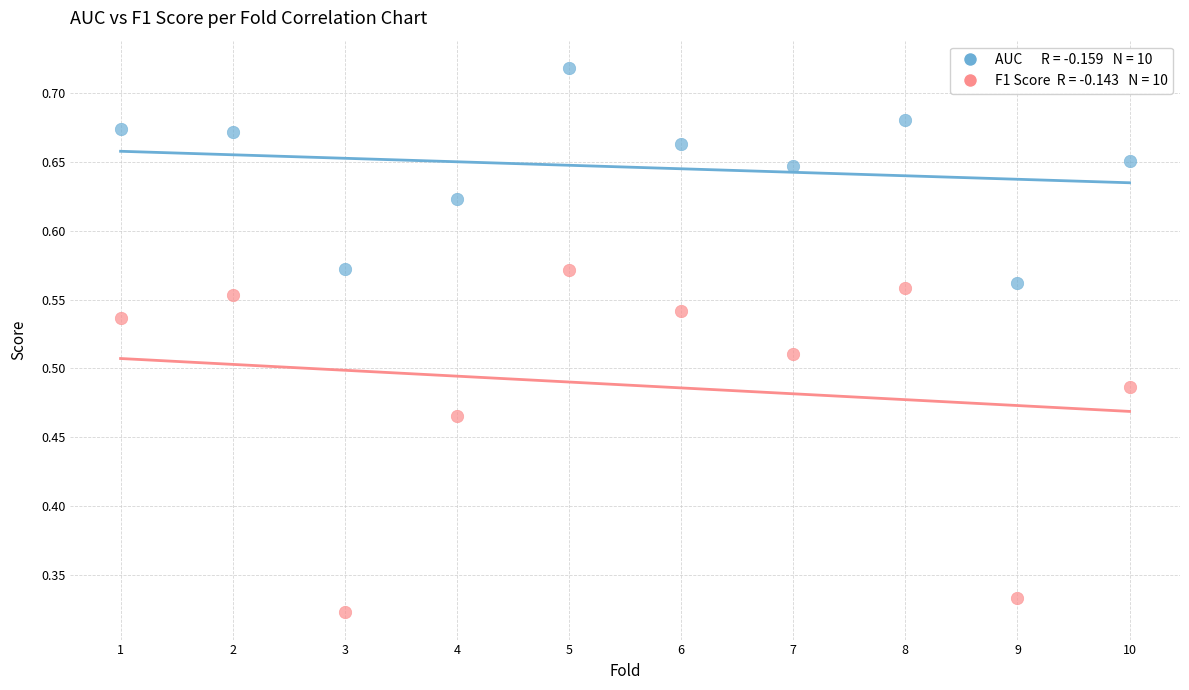

Across all data points, what is the range of X values (max minus min)?

9.0